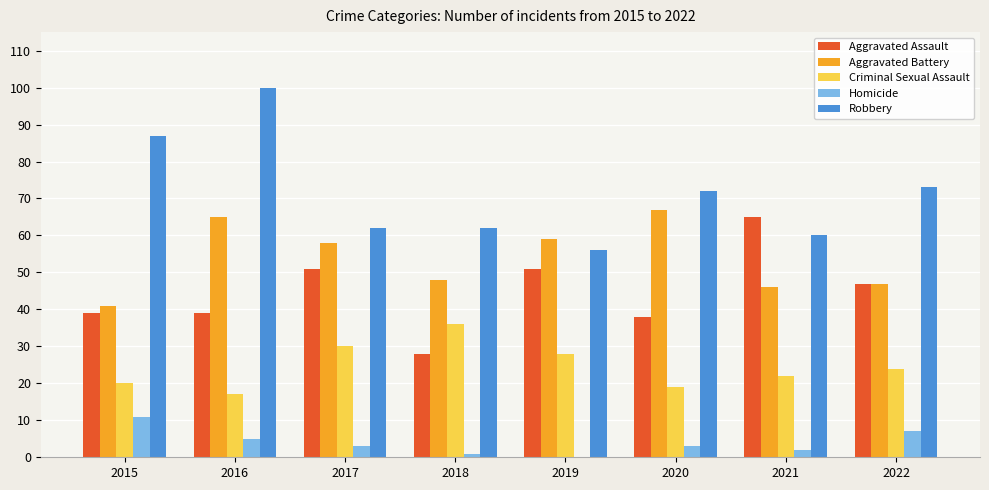

True or false: Aggravated Battery has a value of 63 at 2018.

False